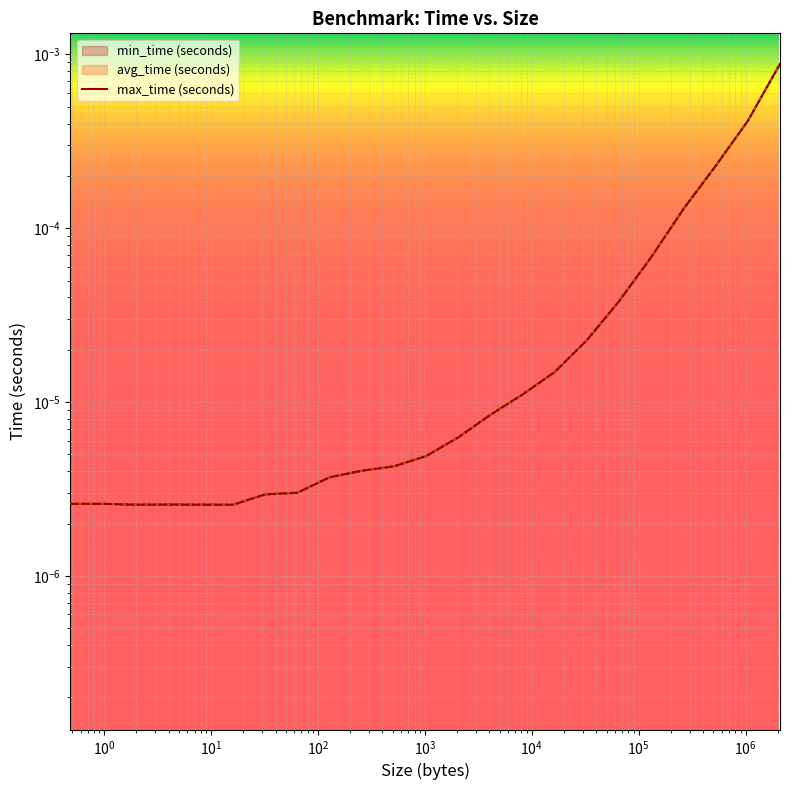

How many interior local valleys (lower than both neighbors) does the data have?

2